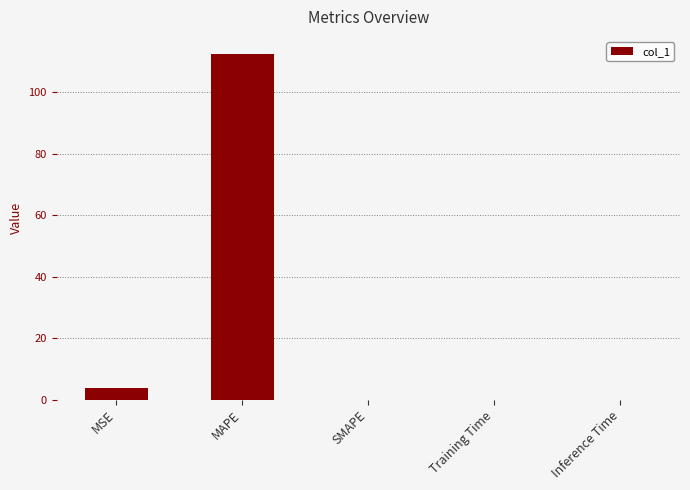

Which category has the highest value across all series?

MAPE